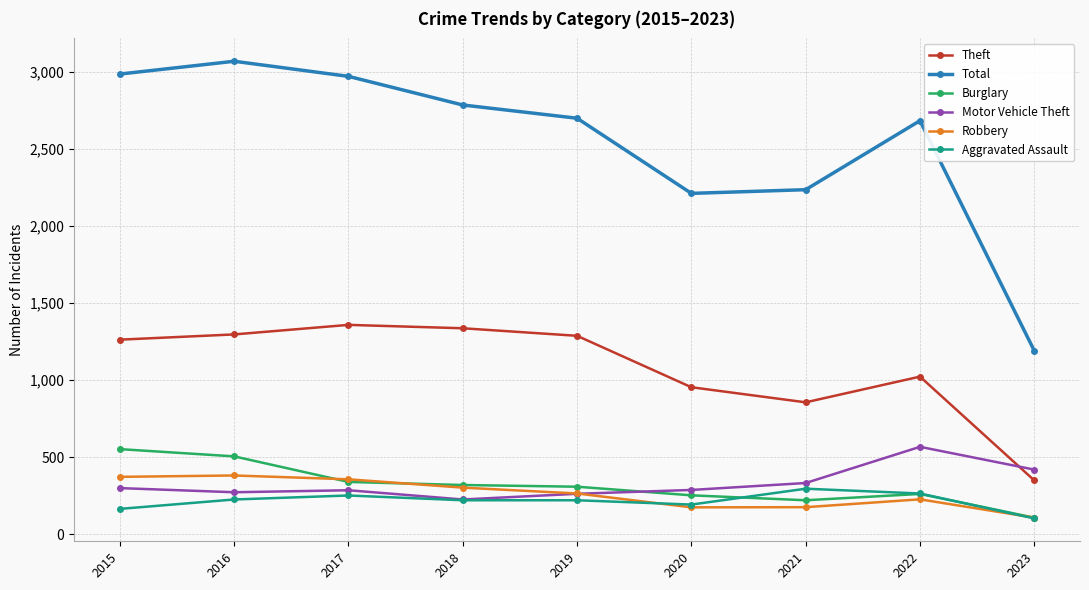

True or false: Total has more than 2 points higher than both neighbors.

False